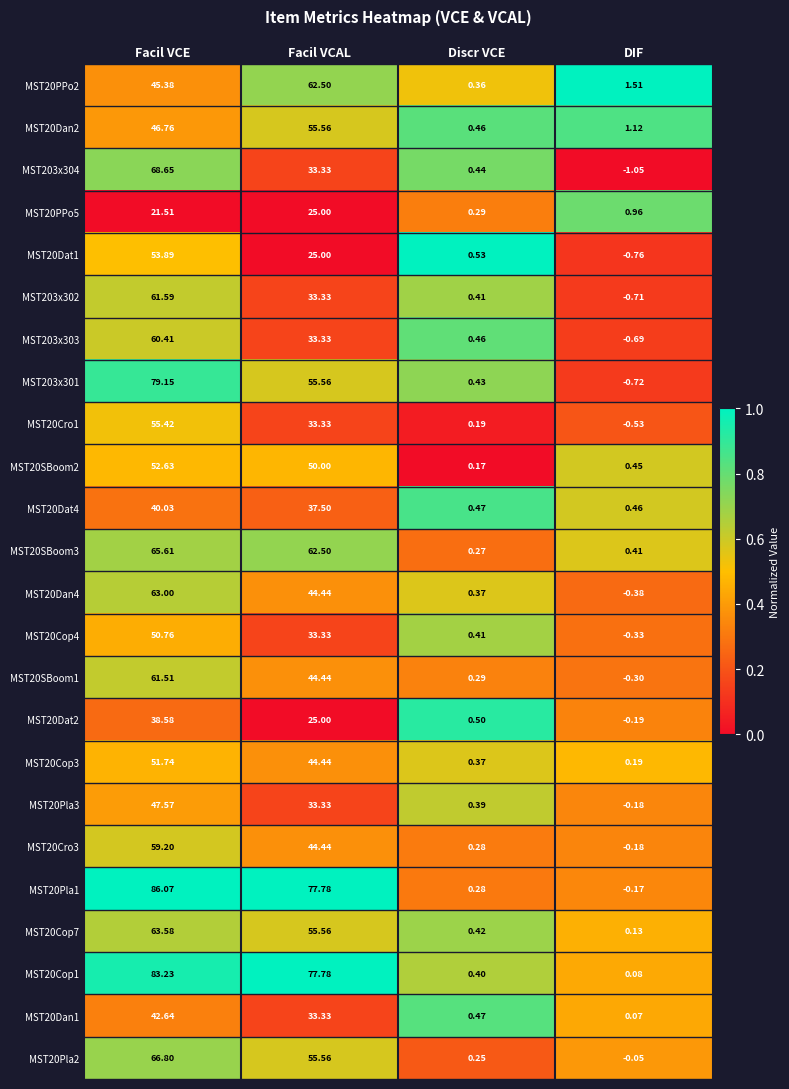

Where is MST20PPo2 nearest to the value 31?

Facil VCE